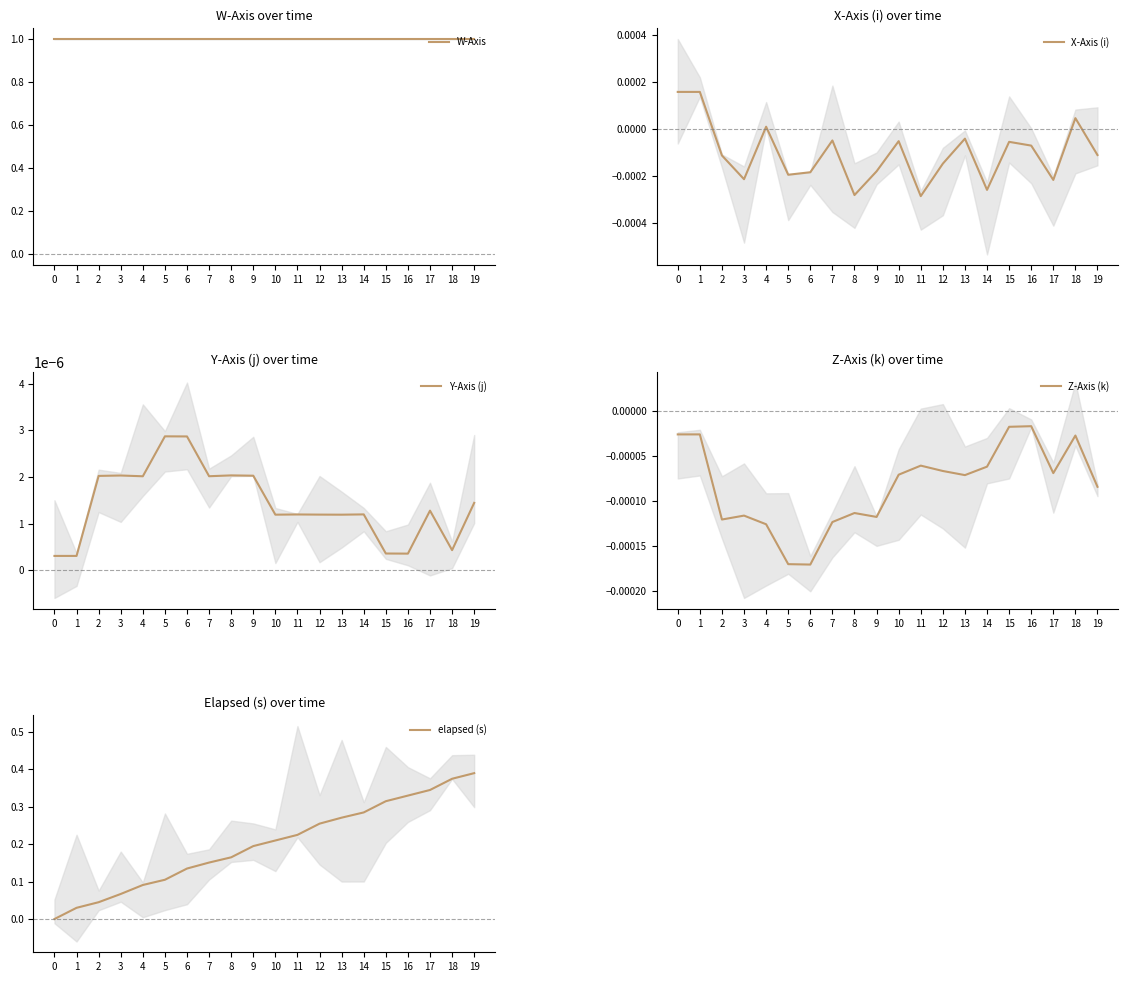

Which category has the highest value across all series?

18